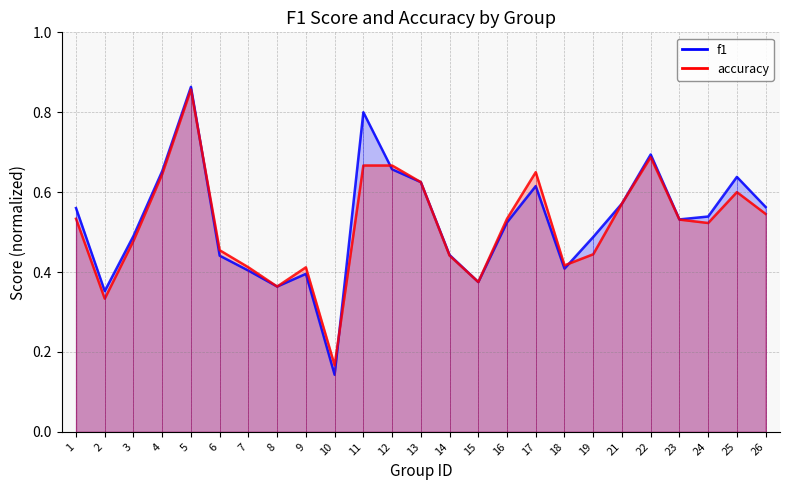

Where is accuracy nearest to the value 0?

10